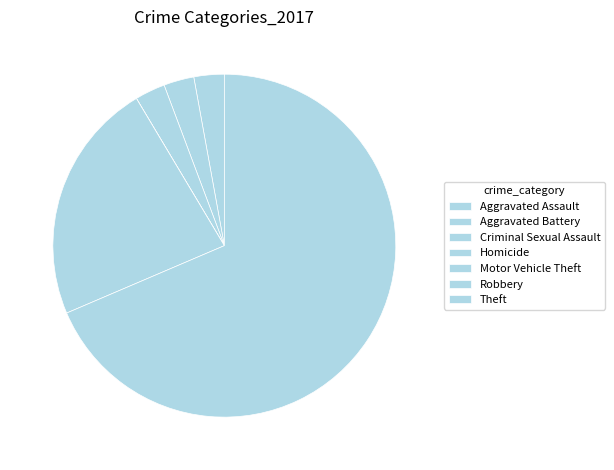

Is it true that Criminal Sexual Assault is 3% of the pie?

True